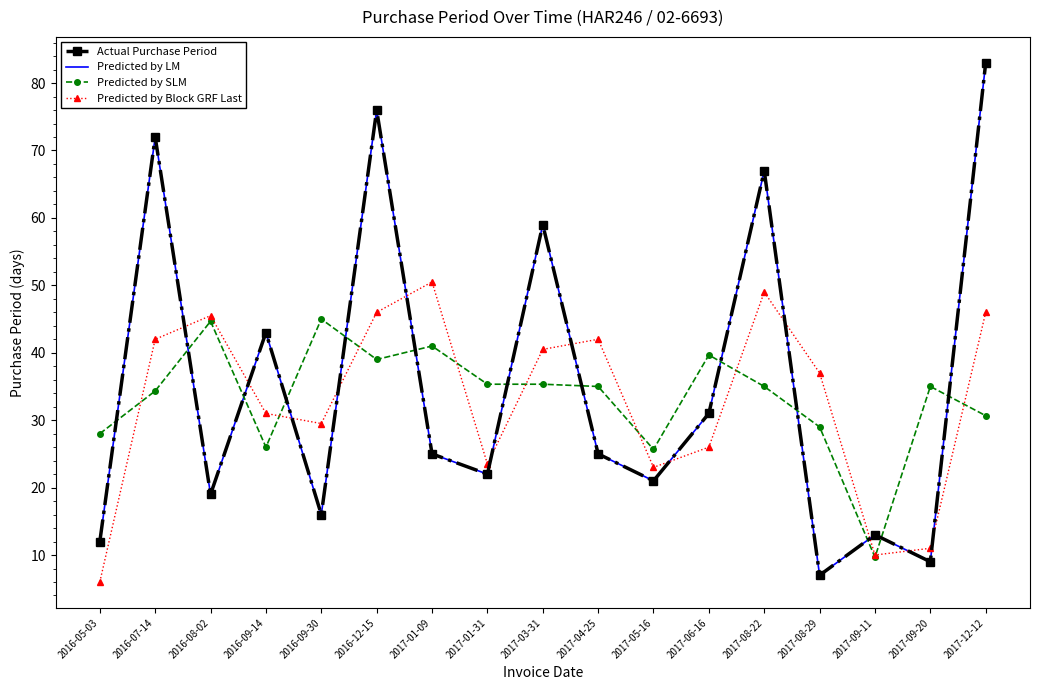

Between which two adjacent categories do Predicted by Block GRF Last and Predicted by LM first intersect?

2016-07-14 and 2016-08-02